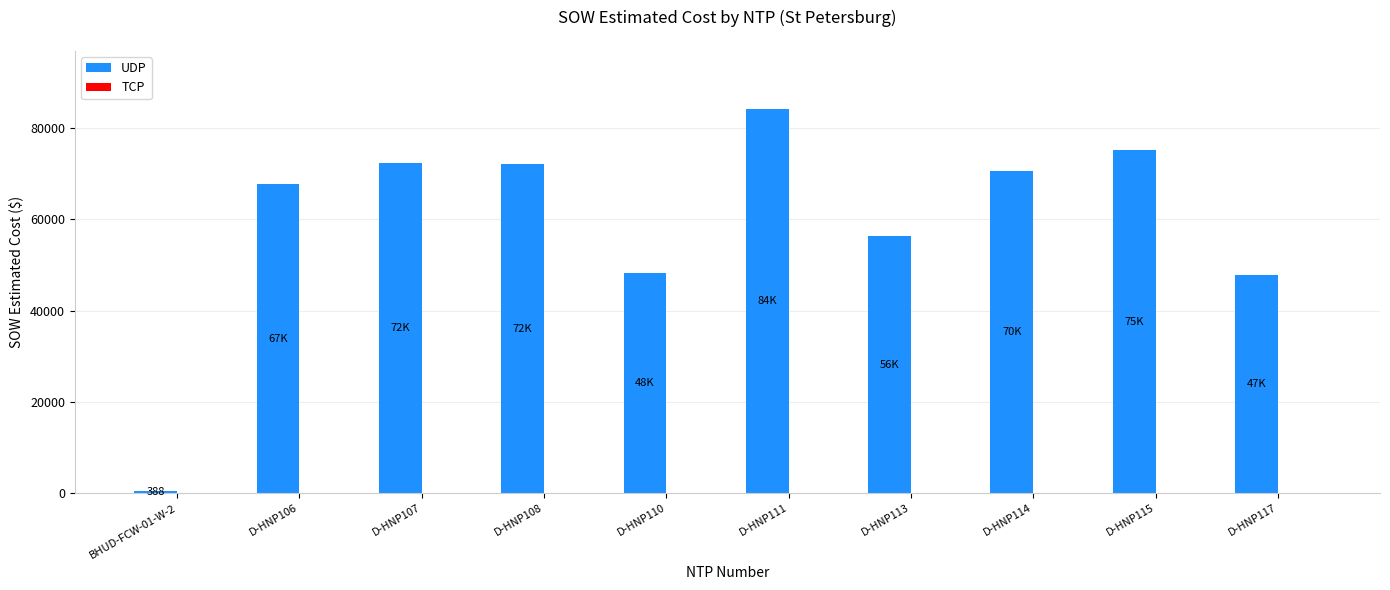

What is the greatest value displayed?

84226.5